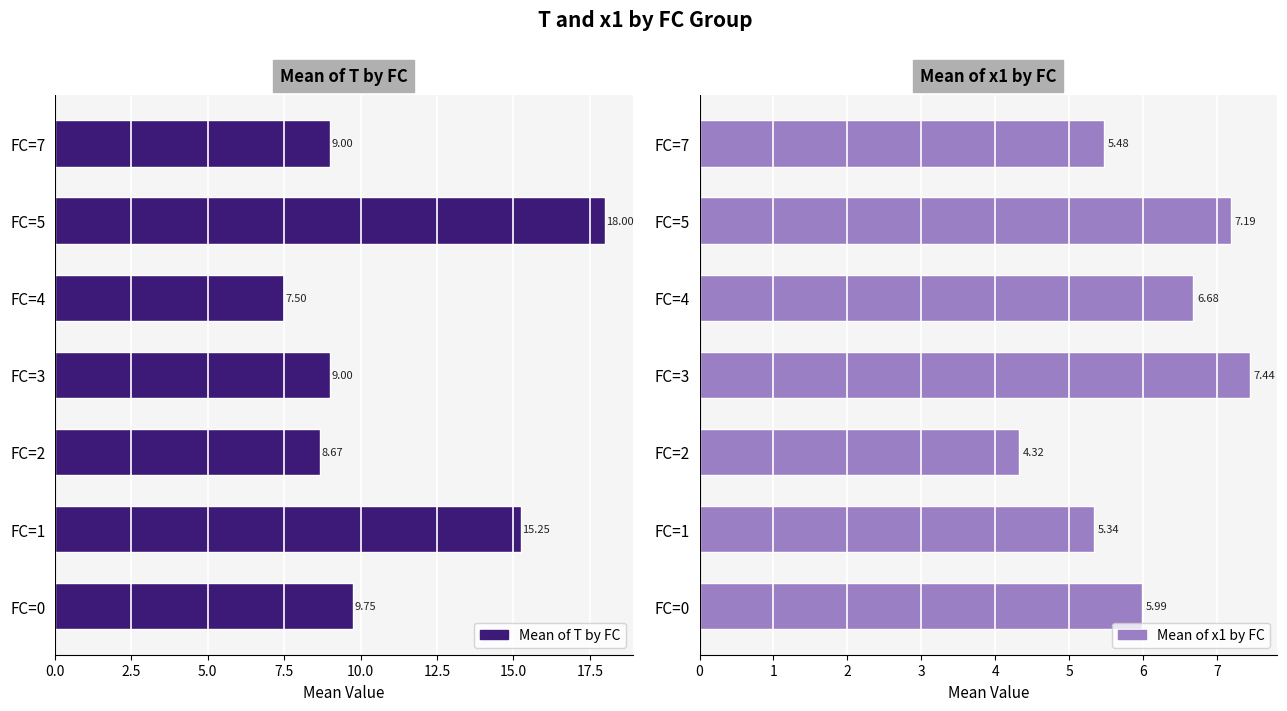

Which series changed the most between FC=0 and FC=5?

Mean of T by FC